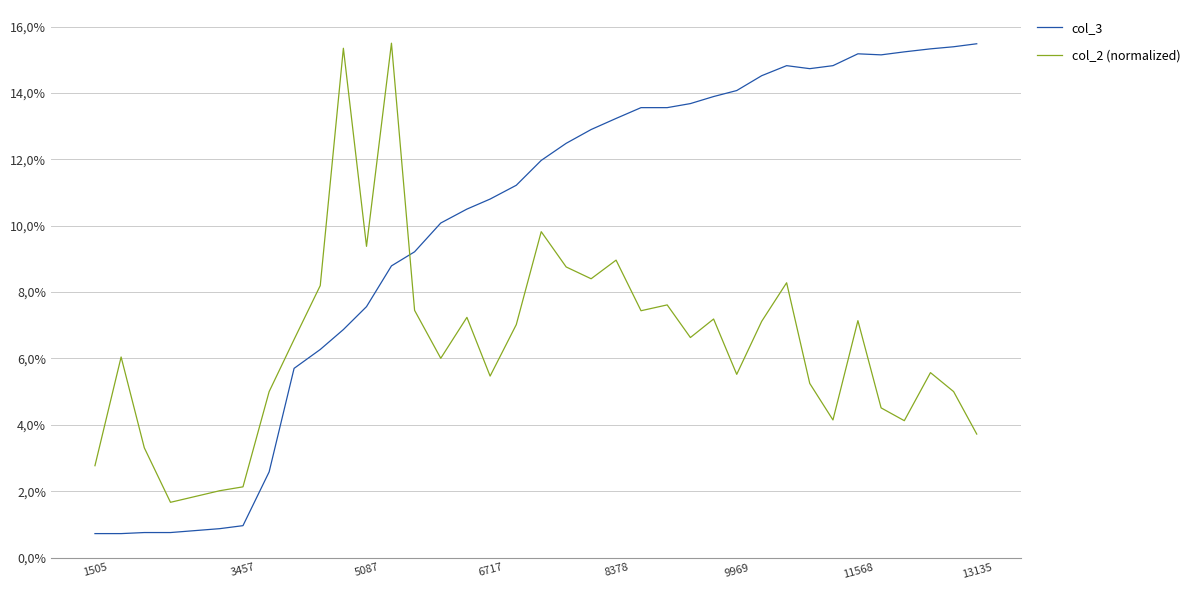

List the series in order of their overall mean, highest first.

col_3, col_2 (normalized)